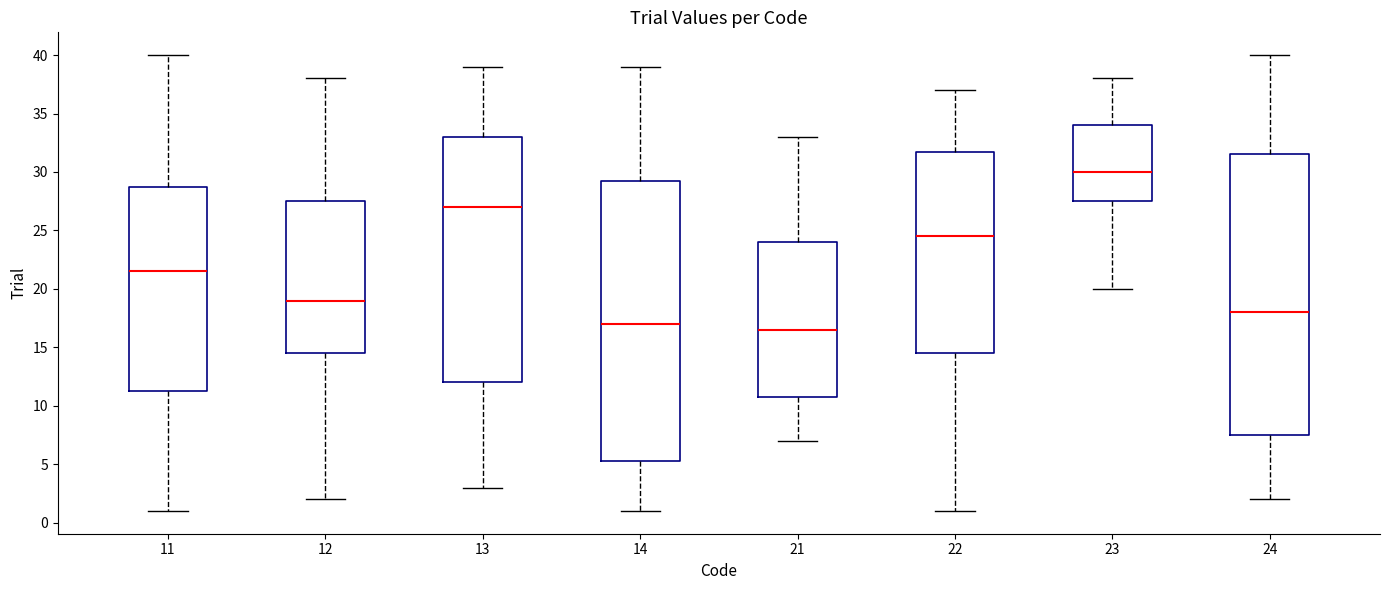

Where does the lower whisker of the box at x = 13 end on the y-axis? The values are not printed on the chart, so give them approximately, as read against the axis.

3.0